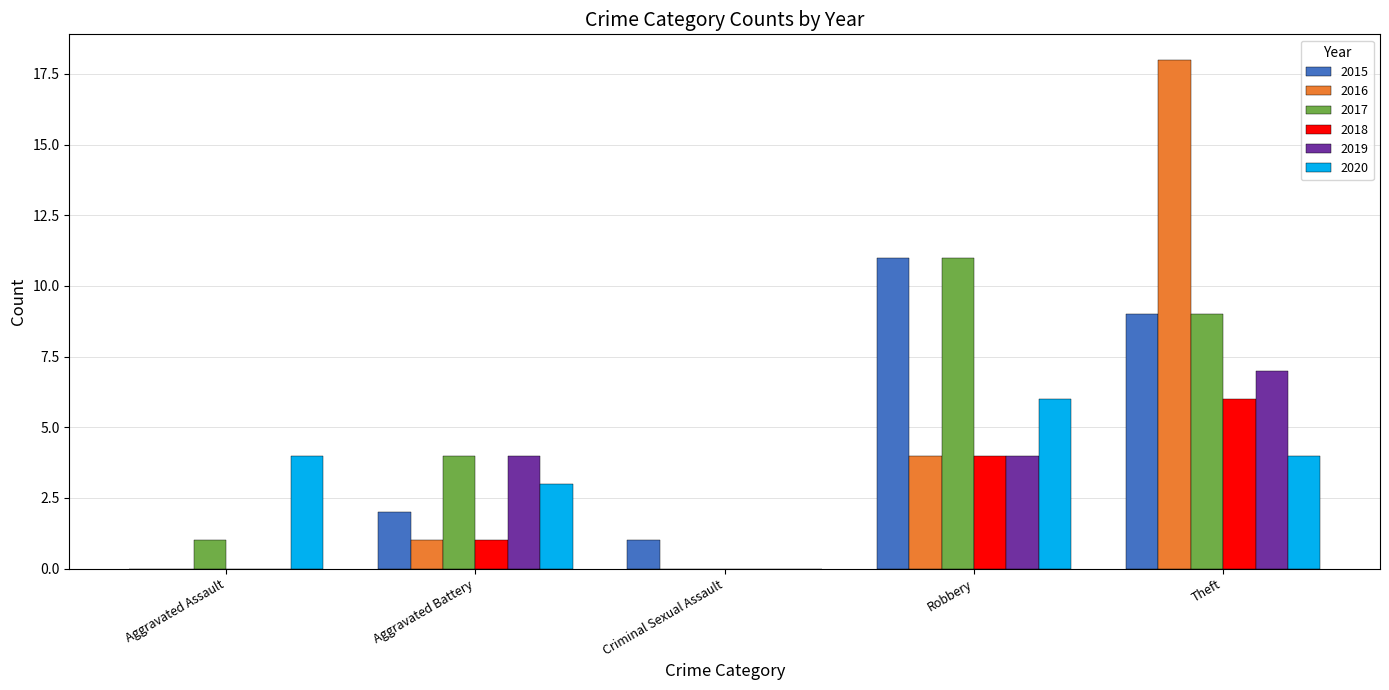

Between Aggravated Battery and Theft, which series saw the biggest shift?

2016